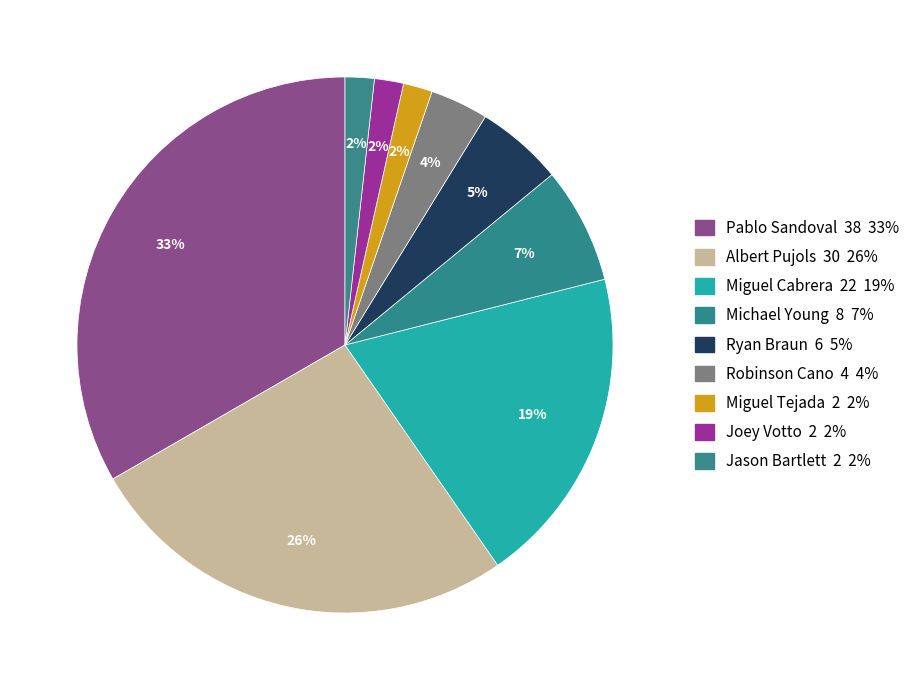

Does any single category account for the majority?

No